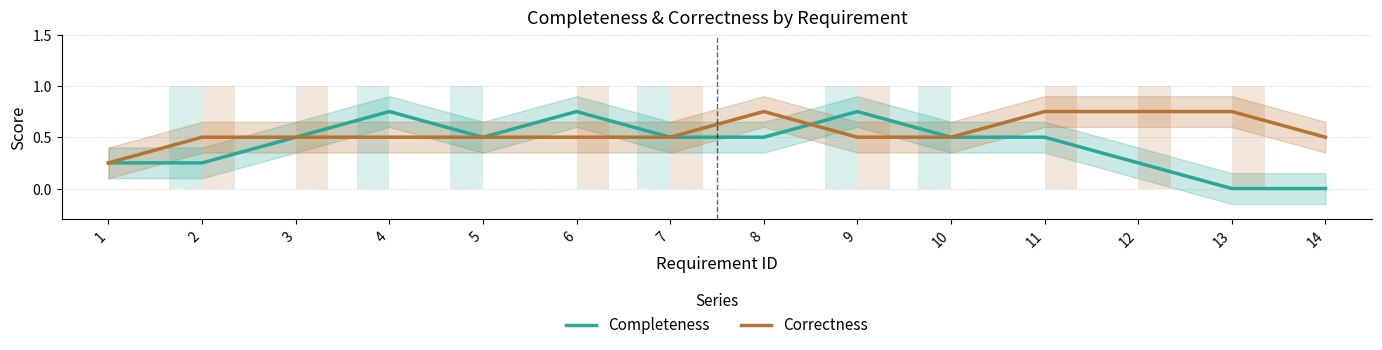

What is the maximum value shown in the chart?

0.8